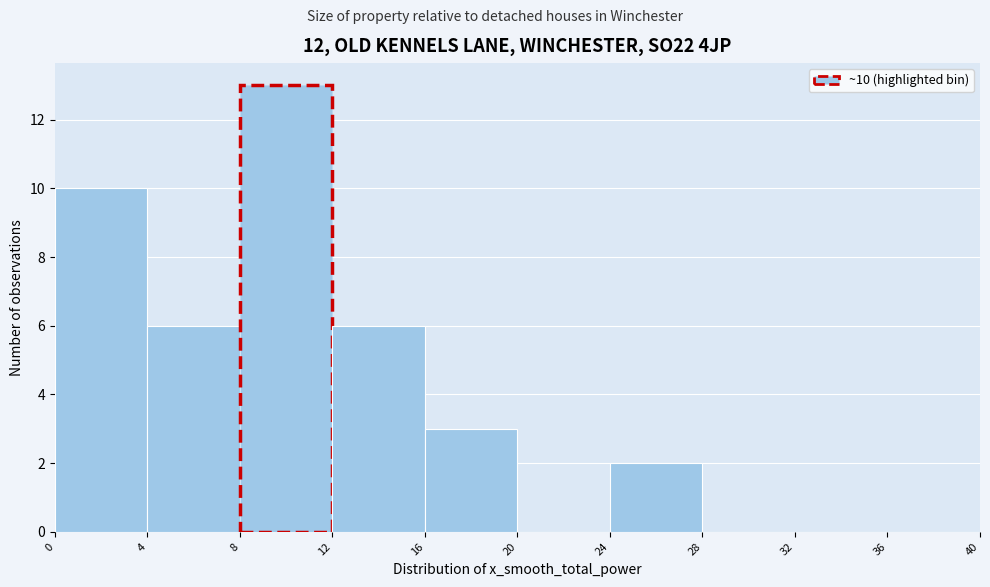

Which range on the x-axis has the tallest bar?

8 to 12